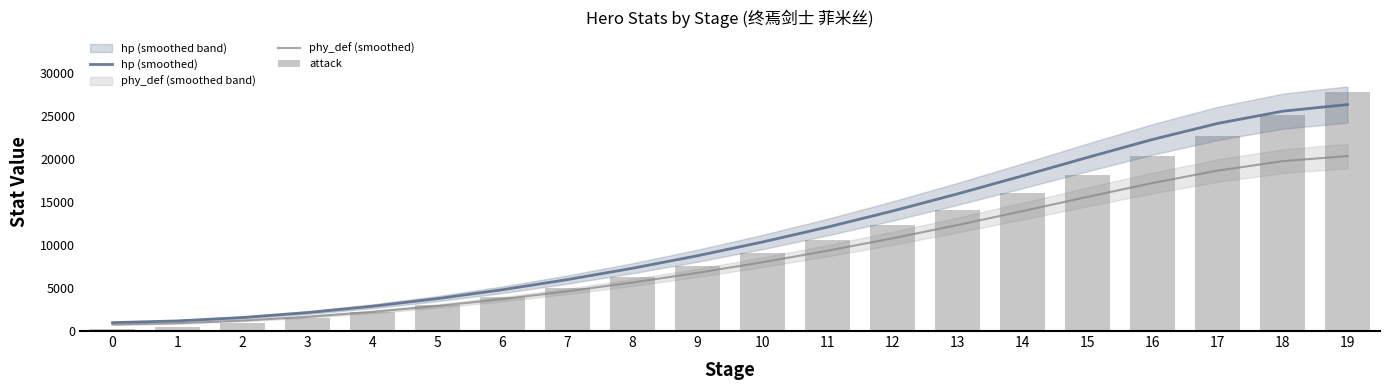

Reading left to right, extract all data points from this chart.

hp (smoothed): 975.1	1175.6	1568.3	2139.7	2875.8	3765.0	4799.9	5976.3	7292.3	8747.3	10340.8	12072.0	13938.3	15930.8	18025.8	20168.3	22252.9	24112.4	25533.8	26309.6
phy_def (smoothed): 753.0	907.9	1211.2	1652.7	2221.3	2908.4	3708.0	4617.0	5634.0	6758.4	7989.9	9327.7	10769.9	12309.5	13928.4	15583.9	17194.7	18631.7	19730.1	20329.6
attack: 227.0	503.0	944.0	1511.0	2204.0	3023.0	3967.0	5039.0	6235.0	7559.0	9007.0	10582.0	12282.0	14110.0	16062.0	18141.0	20346.0	22677.0	25133.0	27716.0